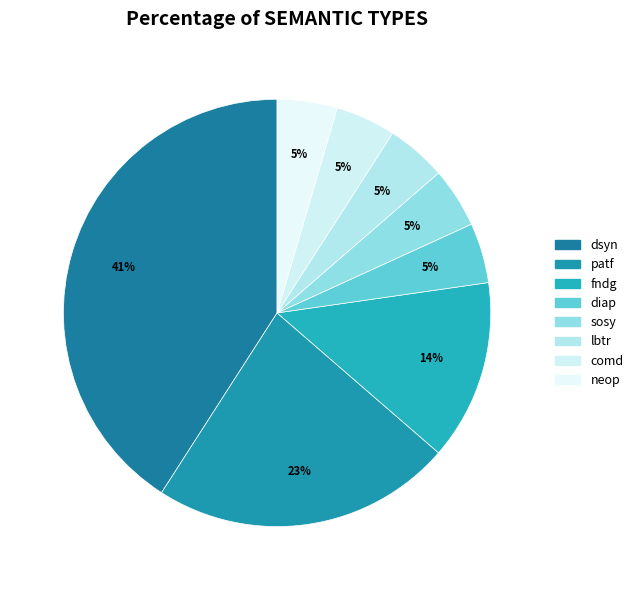

How many slices are in this pie chart?

8